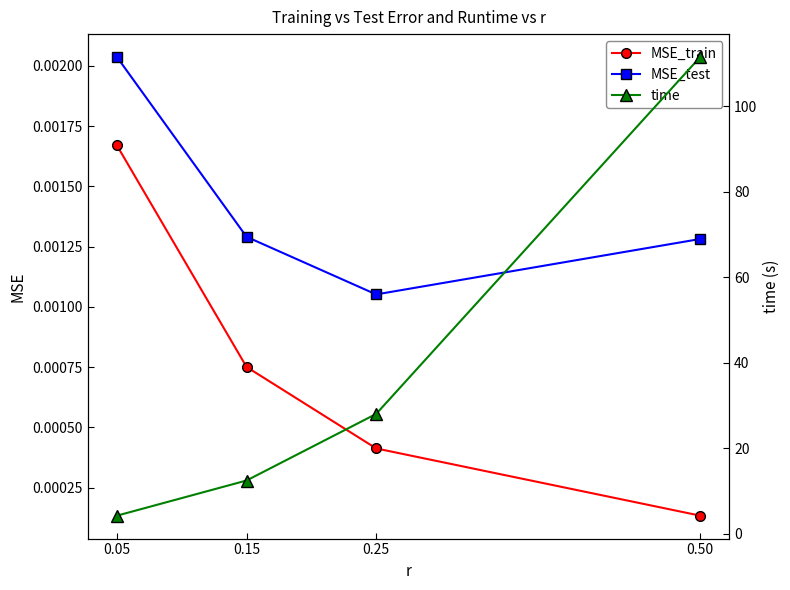

Does the chart have visible grid lines?

No